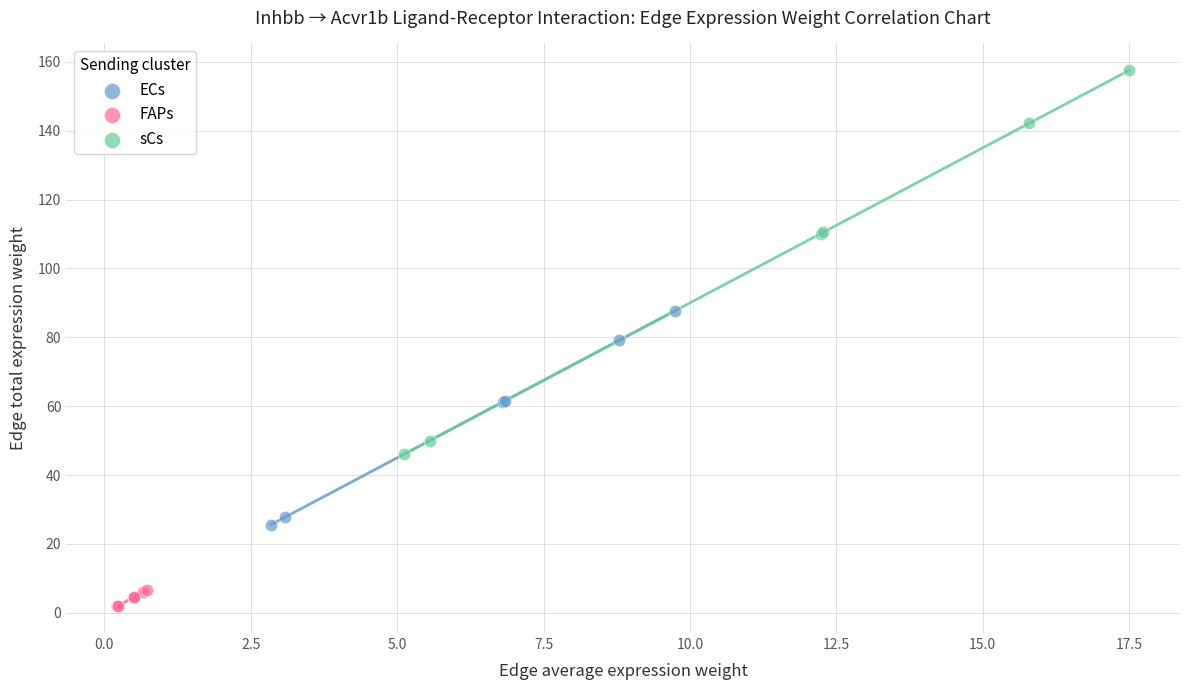

Which series has the largest Y range (max minus min)?

sCs